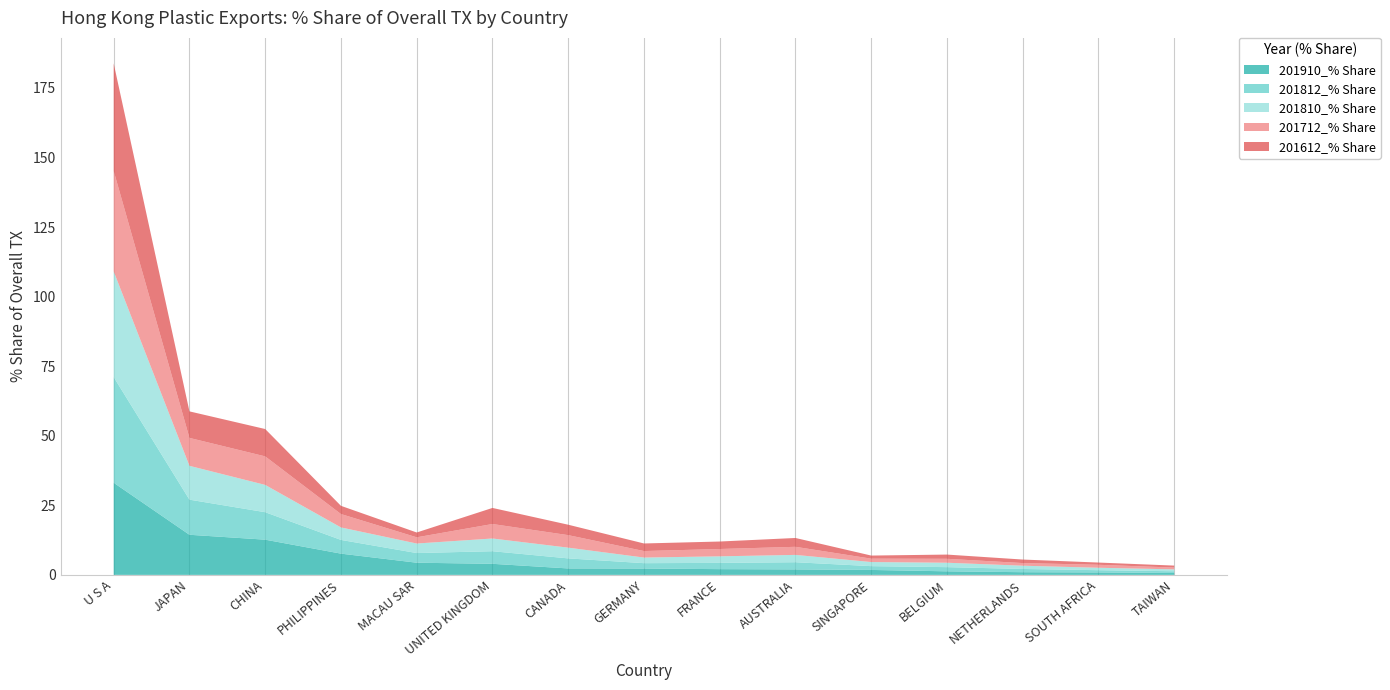

Reading left to right, transcribe all the data shown in this chart.

201910_% Share: 33.1	14.4	12.7	7.6	4.4	4.0	2.3	2.3	2.1	2.0	1.8	1.3	1.0	0.9	0.7
201812_% Share: 38.0	12.6	9.9	4.9	3.5	4.5	3.6	1.9	2.3	2.6	1.4	1.5	1.2	0.8	0.6
201810_% Share: 38.0	12.2	9.8	4.5	3.4	4.6	3.9	2.0	2.4	2.6	1.5	1.6	1.2	0.9	0.7
201712_% Share: 36.1	10.0	10.2	4.8	2.2	5.2	4.5	2.3	2.6	2.9	1.2	1.4	0.9	1.1	0.6
201612_% Share: 38.6	9.5	9.8	3.0	1.7	5.8	3.7	2.7	2.7	3.2	1.1	1.5	1.3	0.8	0.7